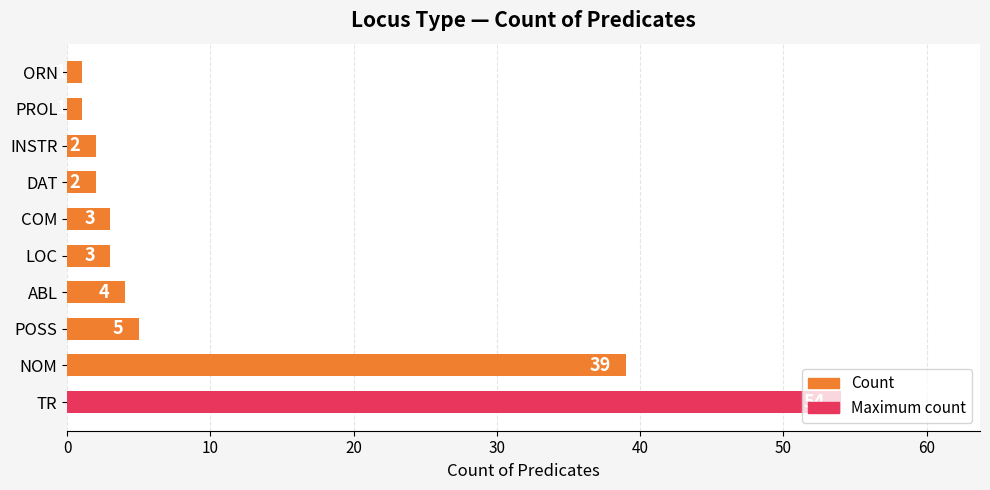

The value at NOM is 39. True or false?

True